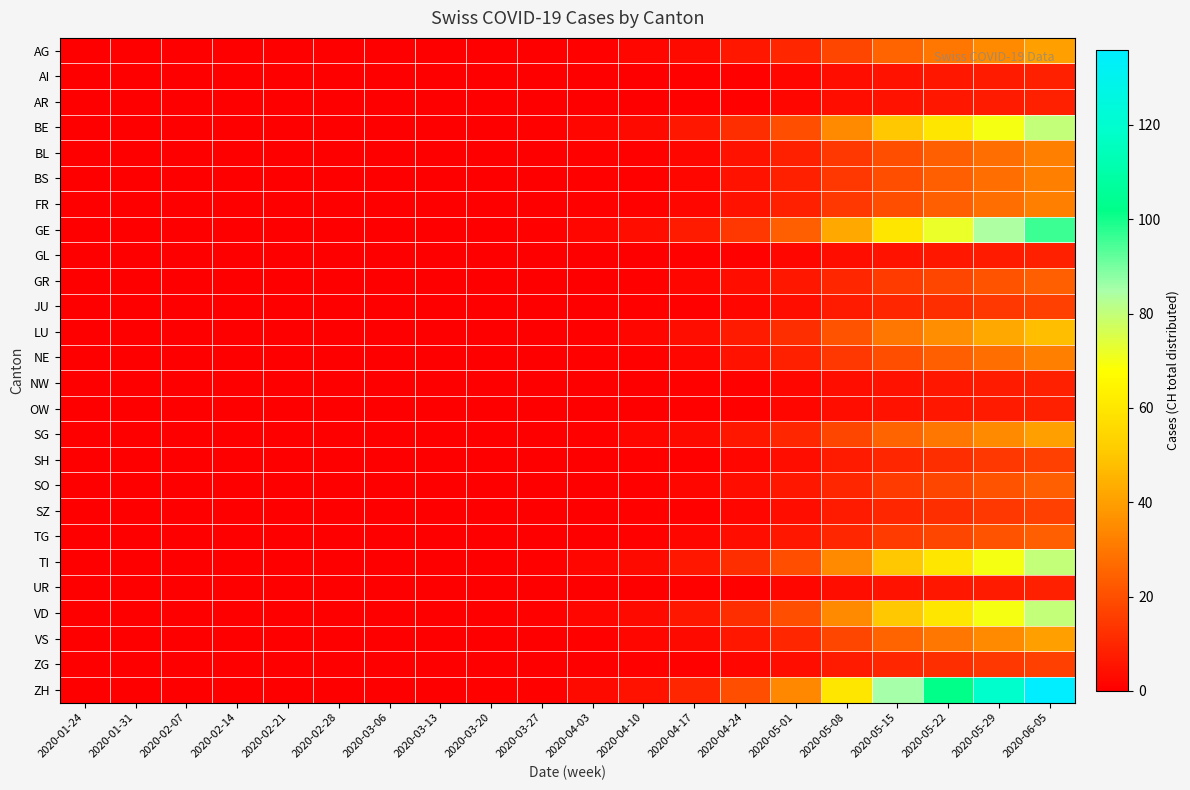

Reading left to right, what are all the values shown in this chart?

AG: 2020-01-24=0	2020-01-31=0	2020-02-07=0	2020-02-14=0	2020-02-21=0	2020-02-28=0	2020-03-06=0	2020-03-13=0	2020-03-20=0	2020-03-27=0	2020-04-03=1	2020-04-10=2	2020-04-17=3	2020-04-24=6	2020-05-01=10	2020-05-08=18	2020-05-15=25	2020-05-22=30	2020-05-29=35	2020-06-05=40
AI: 2020-01-24=0	2020-01-31=0	2020-02-07=0	2020-02-14=0	2020-02-21=0	2020-02-28=0	2020-03-06=0	2020-03-13=0	2020-03-20=0	2020-03-27=0	2020-04-03=0	2020-04-10=0	2020-04-17=1	2020-04-24=1	2020-05-01=2	2020-05-08=4	2020-05-15=5	2020-05-22=6	2020-05-29=7	2020-06-05=8
AR: 2020-01-24=0	2020-01-31=0	2020-02-07=0	2020-02-14=0	2020-02-21=0	2020-02-28=0	2020-03-06=0	2020-03-13=0	2020-03-20=0	2020-03-27=0	2020-04-03=0	2020-04-10=0	2020-04-17=1	2020-04-24=1	2020-05-01=2	2020-05-08=4	2020-05-15=5	2020-05-22=6	2020-05-29=7	2020-06-05=8
BE: 2020-01-24=0	2020-01-31=0	2020-02-07=0	2020-02-14=0	2020-02-21=0	2020-02-28=0	2020-03-06=0	2020-03-13=0	2020-03-20=0	2020-03-27=1	2020-04-03=2	2020-04-10=3	2020-04-17=6	2020-04-24=12	2020-05-01=20	2020-05-08=35	2020-05-15=50	2020-05-22=60	2020-05-29=70	2020-06-05=80
BL: 2020-01-24=0	2020-01-31=0	2020-02-07=0	2020-02-14=0	2020-02-21=0	2020-02-28=0	2020-03-06=0	2020-03-13=0	2020-03-20=0	2020-03-27=0	2020-04-03=1	2020-04-10=1	2020-04-17=2	2020-04-24=5	2020-05-01=8	2020-05-08=14	2020-05-15=20	2020-05-22=24	2020-05-29=28	2020-06-05=32
BS: 2020-01-24=0	2020-01-31=0	2020-02-07=0	2020-02-14=0	2020-02-21=0	2020-02-28=0	2020-03-06=0	2020-03-13=0	2020-03-20=0	2020-03-27=0	2020-04-03=1	2020-04-10=1	2020-04-17=2	2020-04-24=5	2020-05-01=8	2020-05-08=14	2020-05-15=20	2020-05-22=24	2020-05-29=28	2020-06-05=32
FR: 2020-01-24=0	2020-01-31=0	2020-02-07=0	2020-02-14=0	2020-02-21=0	2020-02-28=0	2020-03-06=0	2020-03-13=0	2020-03-20=0	2020-03-27=0	2020-04-03=1	2020-04-10=1	2020-04-17=2	2020-04-24=5	2020-05-01=8	2020-05-08=14	2020-05-15=20	2020-05-22=24	2020-05-29=28	2020-06-05=32
GE: 2020-01-24=0	2020-01-31=0	2020-02-07=0	2020-02-14=0	2020-02-21=0	2020-02-28=0	2020-03-06=0	2020-03-13=0	2020-03-20=0	2020-03-27=1	2020-04-03=2	2020-04-10=4	2020-04-17=7	2020-04-24=14	2020-05-01=24	2020-05-08=42	2020-05-15=60	2020-05-22=72	2020-05-29=84	2020-06-05=96
GL: 2020-01-24=0	2020-01-31=0	2020-02-07=0	2020-02-14=0	2020-02-21=0	2020-02-28=0	2020-03-06=0	2020-03-13=0	2020-03-20=0	2020-03-27=0	2020-04-03=0	2020-04-10=0	2020-04-17=1	2020-04-24=1	2020-05-01=2	2020-05-08=4	2020-05-15=5	2020-05-22=6	2020-05-29=7	2020-06-05=8
GR: 2020-01-24=0	2020-01-31=0	2020-02-07=0	2020-02-14=0	2020-02-21=0	2020-02-28=0	2020-03-06=0	2020-03-13=0	2020-03-20=0	2020-03-27=0	2020-04-03=0	2020-04-10=1	2020-04-17=2	2020-04-24=4	2020-05-01=6	2020-05-08=10	2020-05-15=15	2020-05-22=18	2020-05-29=21	2020-06-05=24
JU: 2020-01-24=0	2020-01-31=0	2020-02-07=0	2020-02-14=0	2020-02-21=0	2020-02-28=0	2020-03-06=0	2020-03-13=0	2020-03-20=0	2020-03-27=0	2020-04-03=0	2020-04-10=1	2020-04-17=1	2020-04-24=2	2020-05-01=4	2020-05-08=7	2020-05-15=10	2020-05-22=12	2020-05-29=14	2020-06-05=16
LU: 2020-01-24=0	2020-01-31=0	2020-02-07=0	2020-02-14=0	2020-02-21=0	2020-02-28=0	2020-03-06=0	2020-03-13=0	2020-03-20=0	2020-03-27=0	2020-04-03=1	2020-04-10=2	2020-04-17=4	2020-04-24=7	2020-05-01=12	2020-05-08=21	2020-05-15=30	2020-05-22=36	2020-05-29=42	2020-06-05=48
NE: 2020-01-24=0	2020-01-31=0	2020-02-07=0	2020-02-14=0	2020-02-21=0	2020-02-28=0	2020-03-06=0	2020-03-13=0	2020-03-20=0	2020-03-27=0	2020-04-03=1	2020-04-10=1	2020-04-17=2	2020-04-24=5	2020-05-01=8	2020-05-08=14	2020-05-15=20	2020-05-22=24	2020-05-29=28	2020-06-05=32
NW: 2020-01-24=0	2020-01-31=0	2020-02-07=0	2020-02-14=0	2020-02-21=0	2020-02-28=0	2020-03-06=0	2020-03-13=0	2020-03-20=0	2020-03-27=0	2020-04-03=0	2020-04-10=0	2020-04-17=1	2020-04-24=1	2020-05-01=2	2020-05-08=4	2020-05-15=5	2020-05-22=6	2020-05-29=7	2020-06-05=8
OW: 2020-01-24=0	2020-01-31=0	2020-02-07=0	2020-02-14=0	2020-02-21=0	2020-02-28=0	2020-03-06=0	2020-03-13=0	2020-03-20=0	2020-03-27=0	2020-04-03=0	2020-04-10=0	2020-04-17=1	2020-04-24=1	2020-05-01=2	2020-05-08=4	2020-05-15=5	2020-05-22=6	2020-05-29=7	2020-06-05=8
SG: 2020-01-24=0	2020-01-31=0	2020-02-07=0	2020-02-14=0	2020-02-21=0	2020-02-28=0	2020-03-06=0	2020-03-13=0	2020-03-20=0	2020-03-27=0	2020-04-03=1	2020-04-10=2	2020-04-17=3	2020-04-24=6	2020-05-01=10	2020-05-08=18	2020-05-15=25	2020-05-22=30	2020-05-29=35	2020-06-05=40
SH: 2020-01-24=0	2020-01-31=0	2020-02-07=0	2020-02-14=0	2020-02-21=0	2020-02-28=0	2020-03-06=0	2020-03-13=0	2020-03-20=0	2020-03-27=0	2020-04-03=0	2020-04-10=1	2020-04-17=1	2020-04-24=2	2020-05-01=4	2020-05-08=7	2020-05-15=10	2020-05-22=12	2020-05-29=14	2020-06-05=16
SO: 2020-01-24=0	2020-01-31=0	2020-02-07=0	2020-02-14=0	2020-02-21=0	2020-02-28=0	2020-03-06=0	2020-03-13=0	2020-03-20=0	2020-03-27=0	2020-04-03=0	2020-04-10=1	2020-04-17=2	2020-04-24=4	2020-05-01=6	2020-05-08=10	2020-05-15=15	2020-05-22=18	2020-05-29=21	2020-06-05=24
SZ: 2020-01-24=0	2020-01-31=0	2020-02-07=0	2020-02-14=0	2020-02-21=0	2020-02-28=0	2020-03-06=0	2020-03-13=0	2020-03-20=0	2020-03-27=0	2020-04-03=0	2020-04-10=1	2020-04-17=1	2020-04-24=2	2020-05-01=4	2020-05-08=7	2020-05-15=10	2020-05-22=12	2020-05-29=14	2020-06-05=16
TG: 2020-01-24=0	2020-01-31=0	2020-02-07=0	2020-02-14=0	2020-02-21=0	2020-02-28=0	2020-03-06=0	2020-03-13=0	2020-03-20=0	2020-03-27=0	2020-04-03=0	2020-04-10=1	2020-04-17=2	2020-04-24=4	2020-05-01=6	2020-05-08=10	2020-05-15=15	2020-05-22=18	2020-05-29=21	2020-06-05=24
TI: 2020-01-24=0	2020-01-31=0	2020-02-07=0	2020-02-14=0	2020-02-21=0	2020-02-28=0	2020-03-06=0	2020-03-13=0	2020-03-20=0	2020-03-27=1	2020-04-03=2	2020-04-10=3	2020-04-17=6	2020-04-24=12	2020-05-01=20	2020-05-08=35	2020-05-15=50	2020-05-22=60	2020-05-29=70	2020-06-05=80
UR: 2020-01-24=0	2020-01-31=0	2020-02-07=0	2020-02-14=0	2020-02-21=0	2020-02-28=0	2020-03-06=0	2020-03-13=0	2020-03-20=0	2020-03-27=0	2020-04-03=0	2020-04-10=0	2020-04-17=1	2020-04-24=1	2020-05-01=2	2020-05-08=4	2020-05-15=5	2020-05-22=6	2020-05-29=7	2020-06-05=8
VD: 2020-01-24=0	2020-01-31=0	2020-02-07=0	2020-02-14=0	2020-02-21=0	2020-02-28=0	2020-03-06=0	2020-03-13=0	2020-03-20=0	2020-03-27=1	2020-04-03=2	2020-04-10=3	2020-04-17=6	2020-04-24=12	2020-05-01=20	2020-05-08=35	2020-05-15=50	2020-05-22=60	2020-05-29=70	2020-06-05=80
VS: 2020-01-24=0	2020-01-31=0	2020-02-07=0	2020-02-14=0	2020-02-21=0	2020-02-28=0	2020-03-06=0	2020-03-13=0	2020-03-20=0	2020-03-27=0	2020-04-03=1	2020-04-10=2	2020-04-17=3	2020-04-24=6	2020-05-01=10	2020-05-08=18	2020-05-15=25	2020-05-22=30	2020-05-29=35	2020-06-05=40
ZG: 2020-01-24=0	2020-01-31=0	2020-02-07=0	2020-02-14=0	2020-02-21=0	2020-02-28=0	2020-03-06=0	2020-03-13=0	2020-03-20=0	2020-03-27=0	2020-04-03=0	2020-04-10=1	2020-04-17=1	2020-04-24=2	2020-05-01=4	2020-05-08=7	2020-05-15=10	2020-05-22=12	2020-05-29=14	2020-06-05=16
ZH: 2020-01-24=0	2020-01-31=0	2020-02-07=0	2020-02-14=0	2020-02-21=0	2020-02-28=0	2020-03-06=0	2020-03-13=0	2020-03-20=1	2020-03-27=1	2020-04-03=3	2020-04-10=5	2020-04-17=10	2020-04-24=20	2020-05-01=34	2020-05-08=60	2020-05-15=85	2020-05-22=102	2020-05-29=119	2020-06-05=136